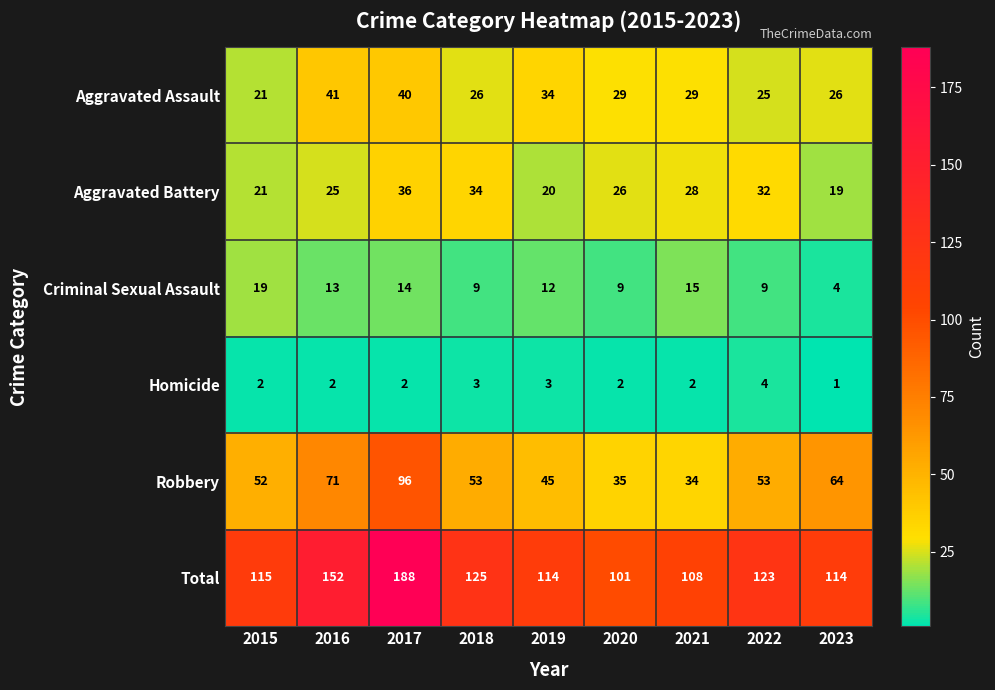

The Aggravated Assault series shows 46 at 2021. True or false?

False